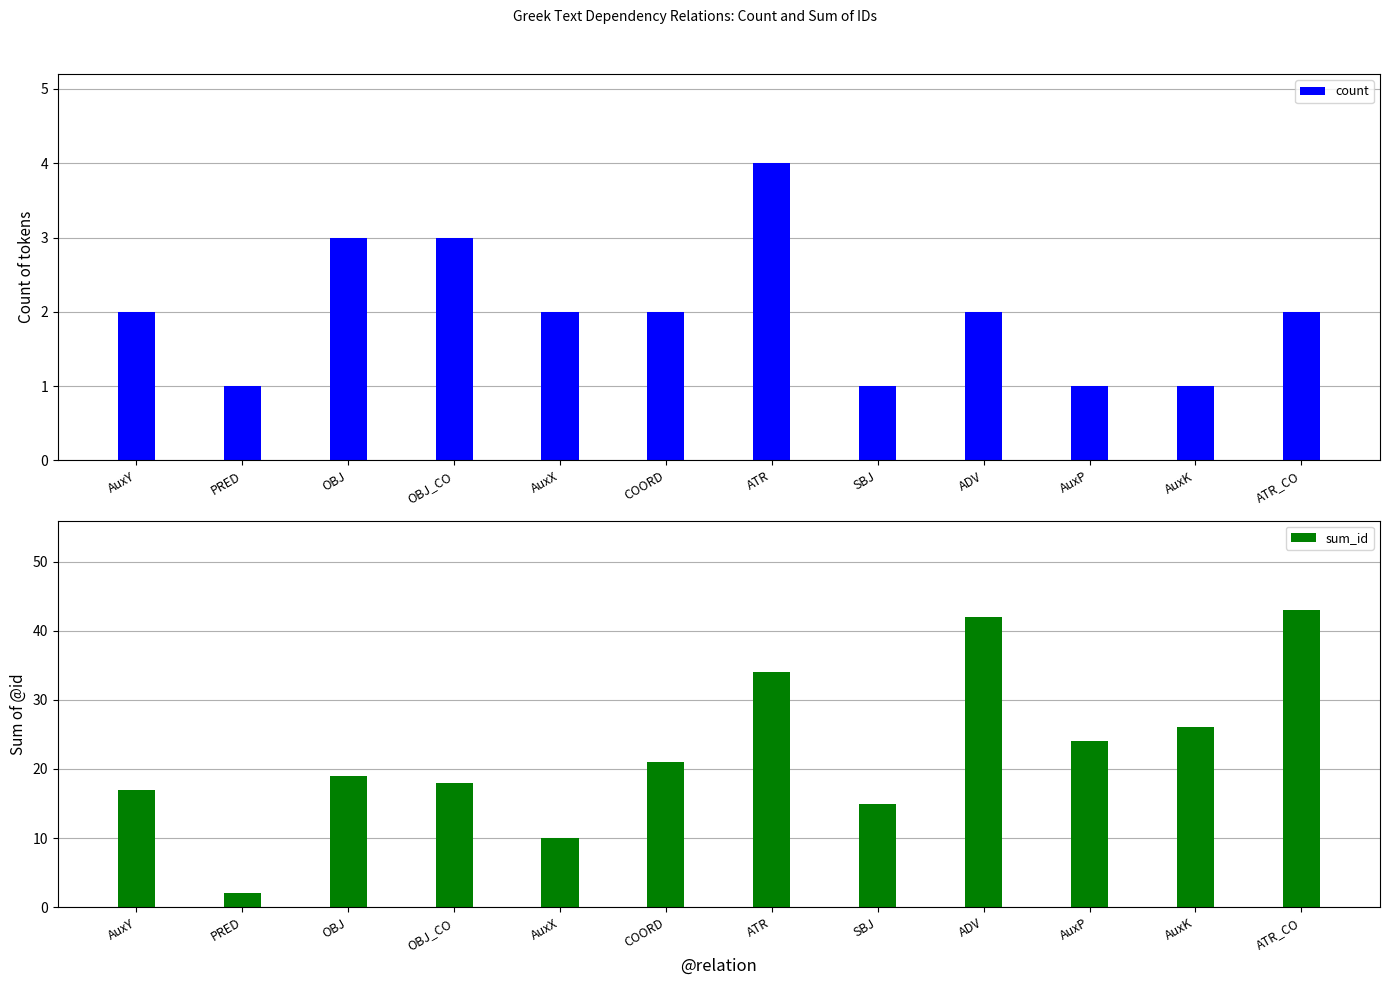

The count series shows 2 at ATR_CO. True or false?

True